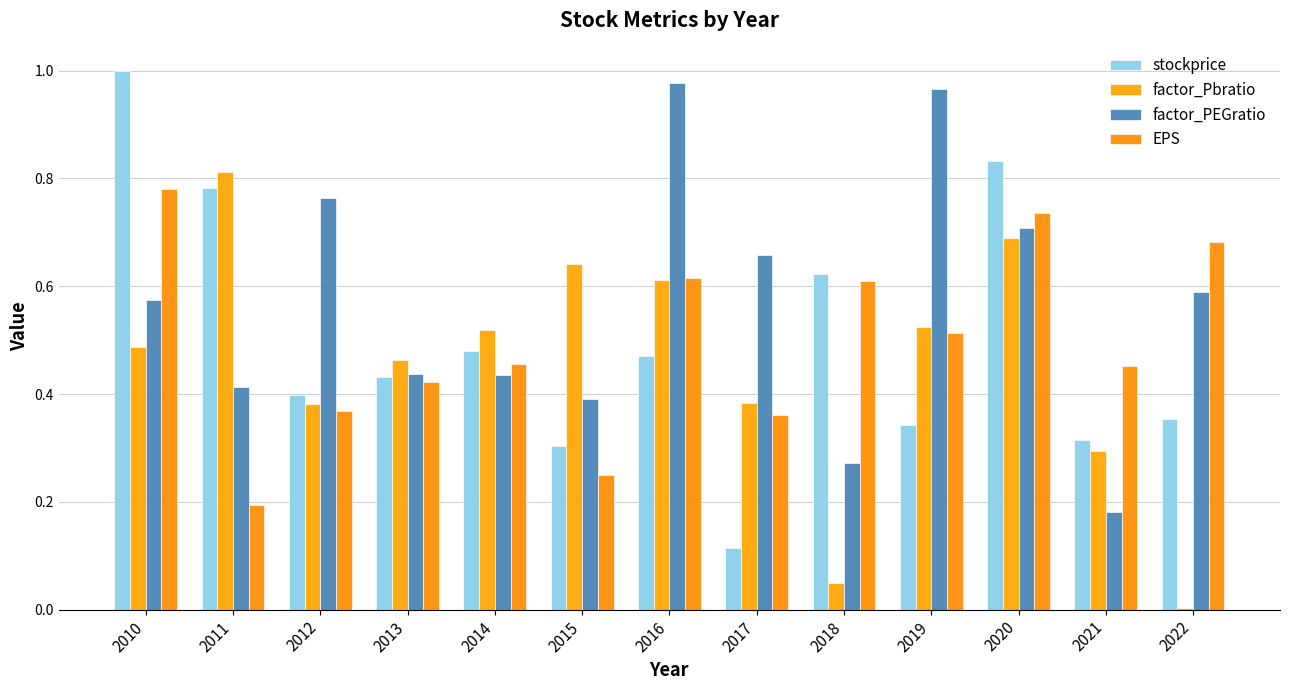

Read the stockprice value at 2022.

0.4